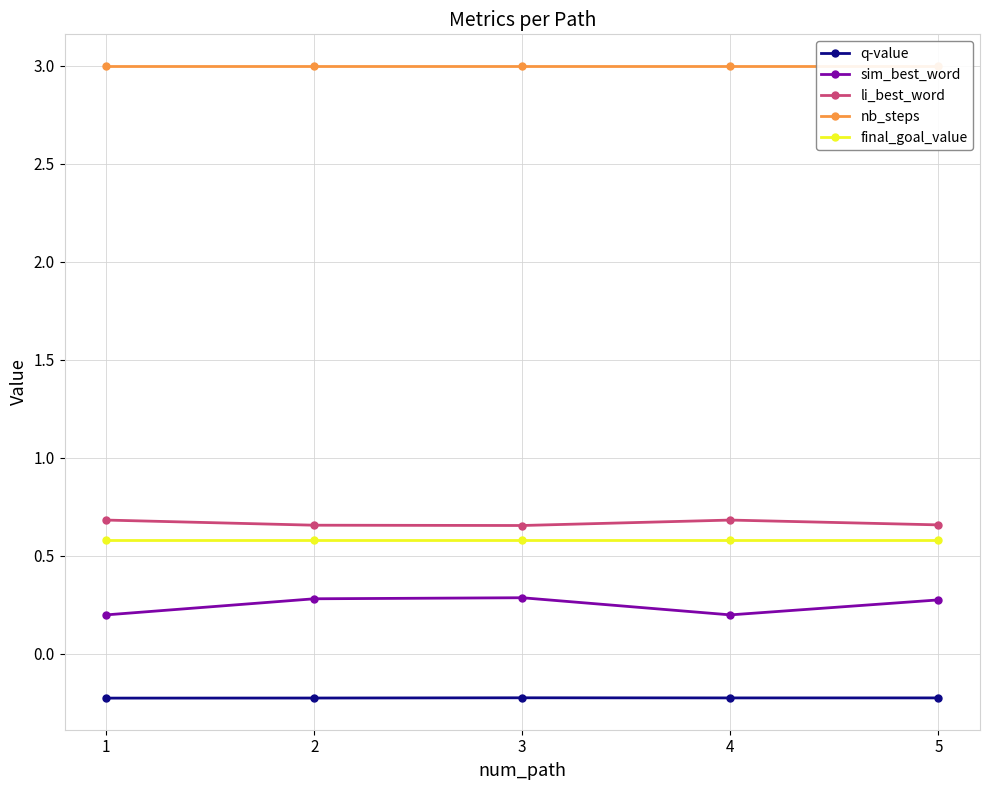

Rank the series by their maximum value, from highest to lowest.

nb_steps, li_best_word, final_goal_value, sim_best_word, q-value